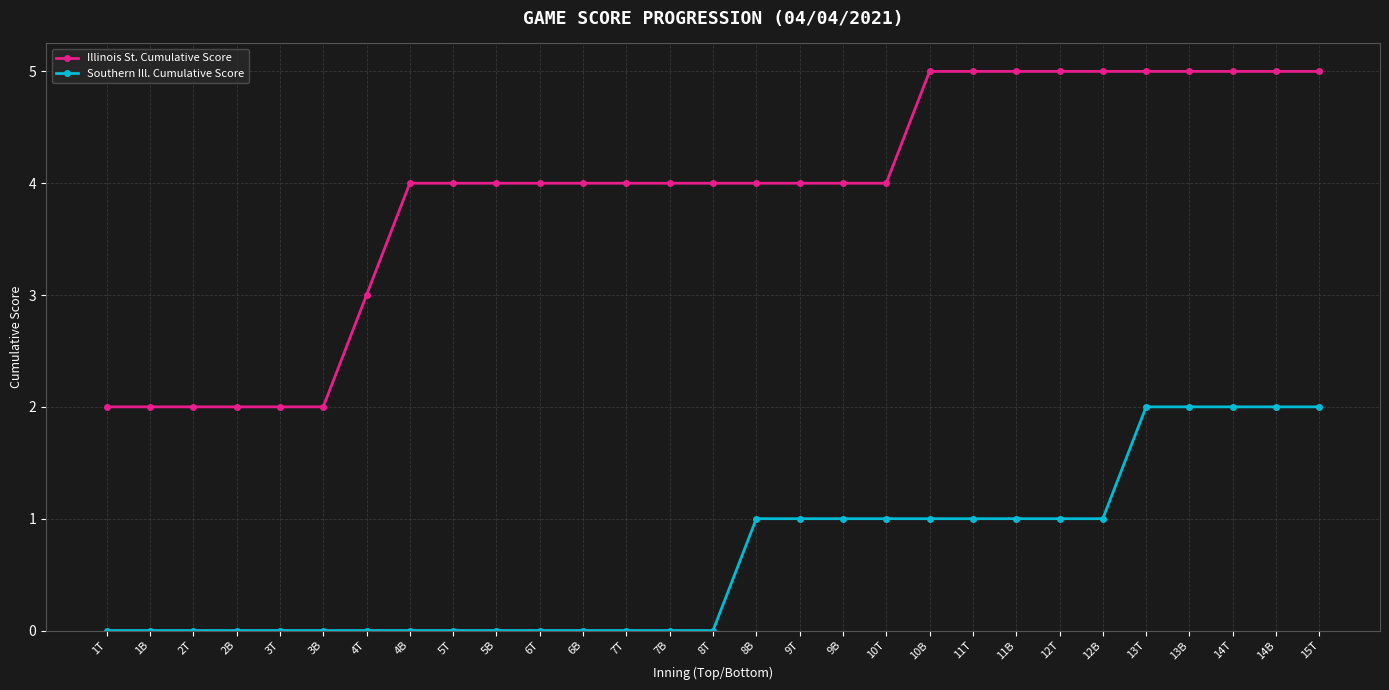

What is the sum of all Illinois St. Cumulative Score values?

113